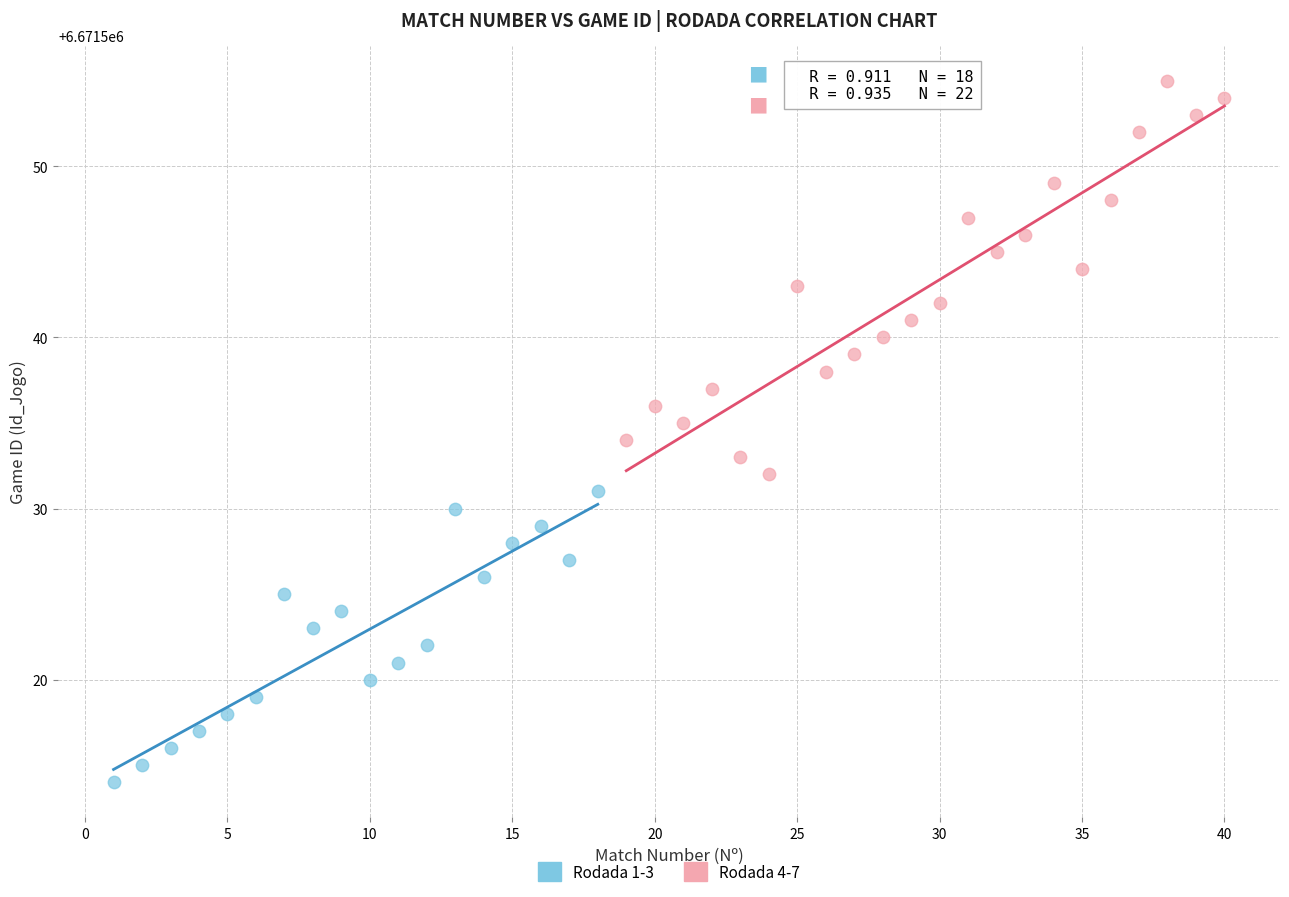

Which series reaches the maximum Y coordinate?

Rodada 4-7